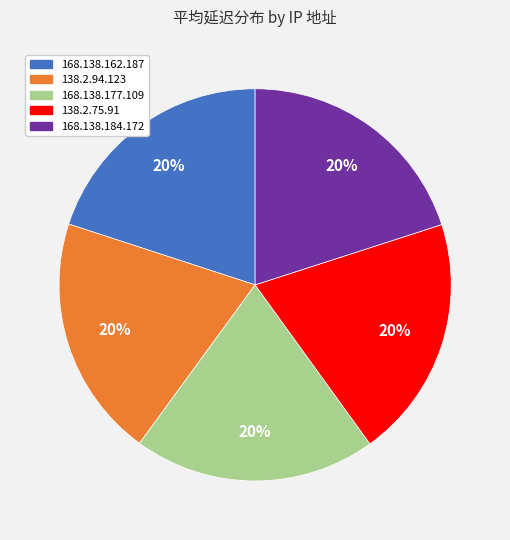

What percentage is the 138.2.94.123 slice, to the nearest percent?

20%